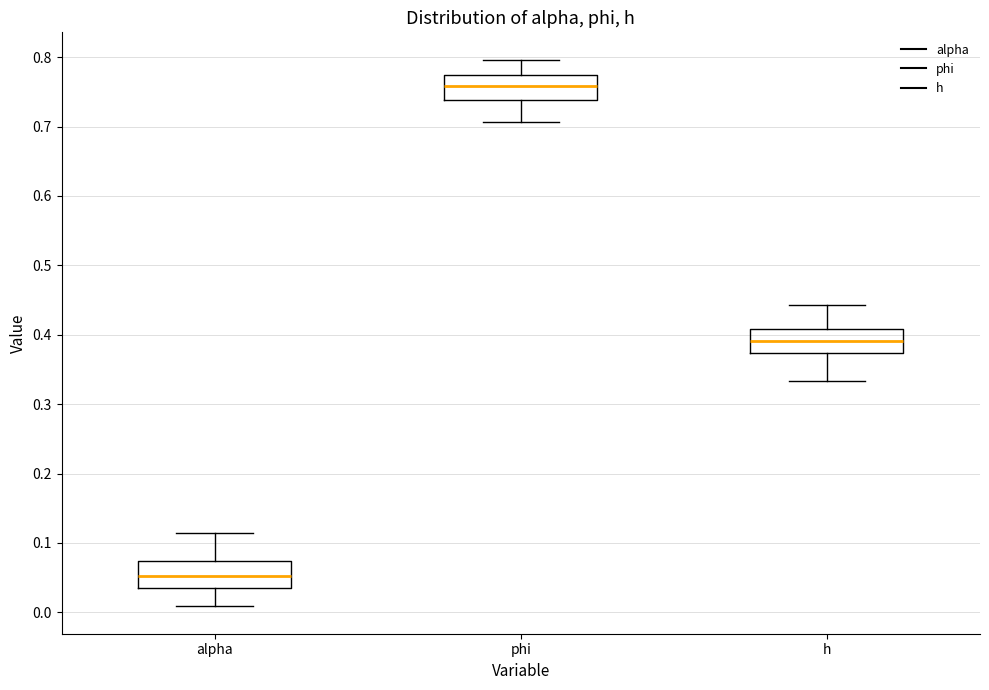

Reading left to right, read every box against the y-axis: the position of its median line, the range the box covers, and the ends of its whiskers. The values are not printed on the chart, so give them approximately, as read against the axis.

alpha: median 0.05, box 0.04 to 0.07, whiskers 0.01 to 0.11
phi: median 0.76, box 0.74 to 0.77, whiskers 0.71 to 0.80
h: median 0.39, box 0.37 to 0.41, whiskers 0.33 to 0.44